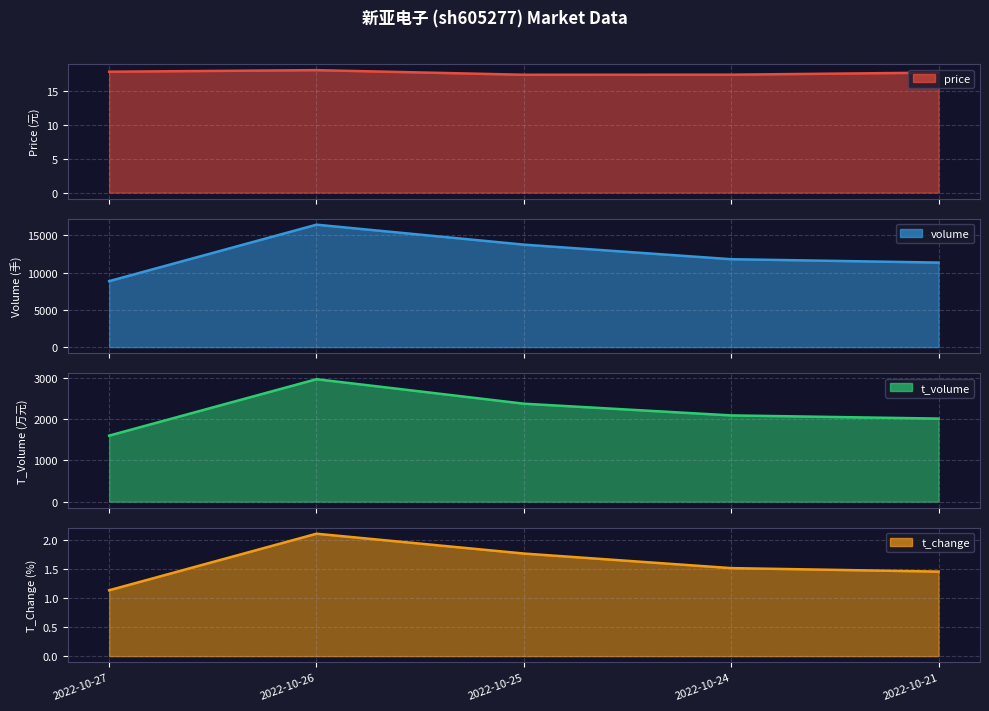

Which series has the largest total across all categories?

volume